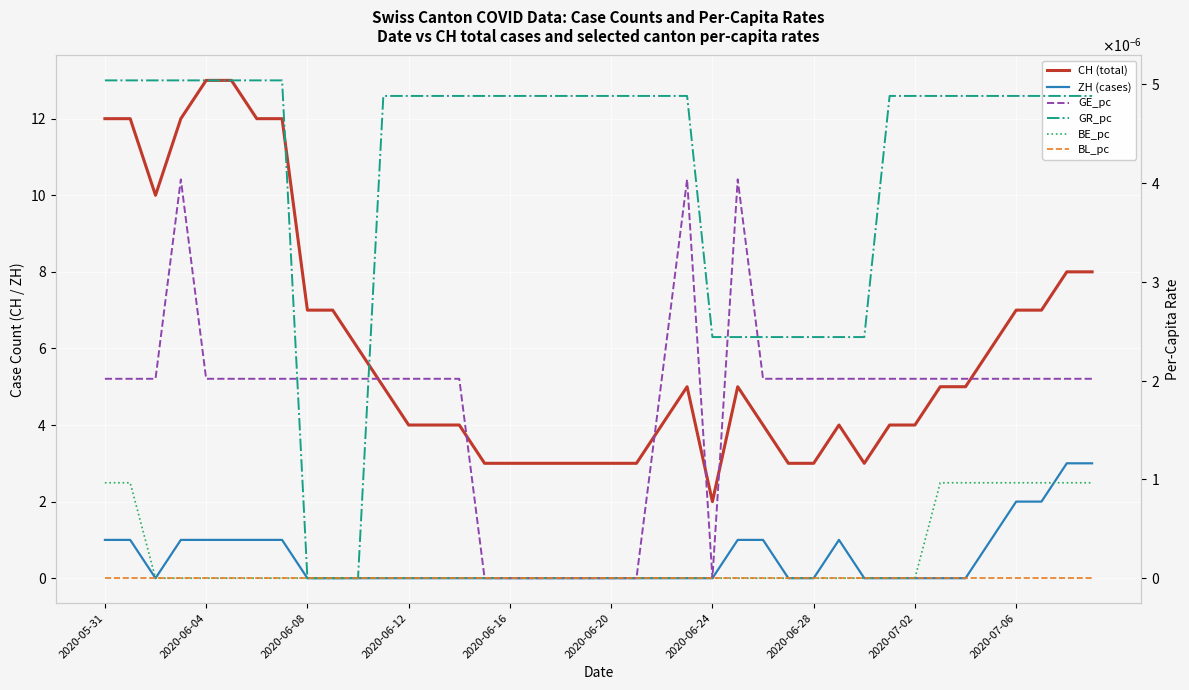

Between 11 and 29, which is larger?

11